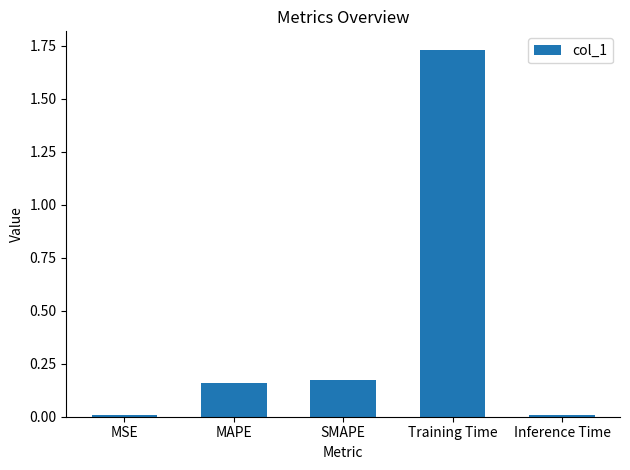

What is the label of the 5th bar from the left?

Inference Time